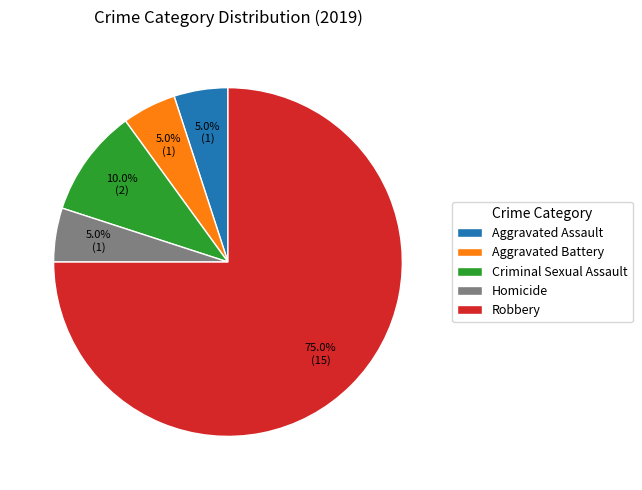

True or false: Aggravated Battery accounts for 1% of the total.

False